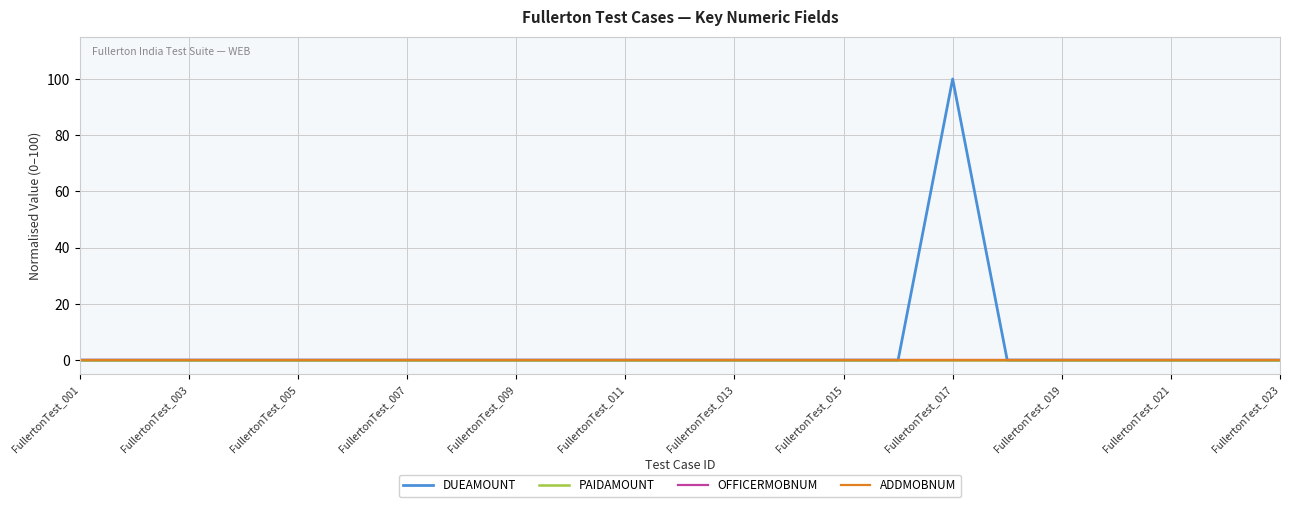

True or false: ADDMOBNUM has more than 1 interior local peaks.

False